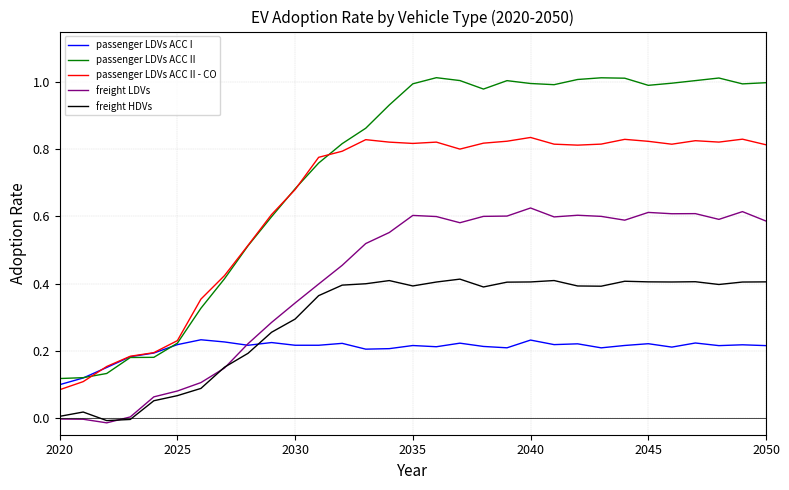

List the series in order of their overall mean, lowest first.

passenger LDVs ACC I, freight HDVs, freight LDVs, passenger LDVs ACC II - CO, passenger LDVs ACC II